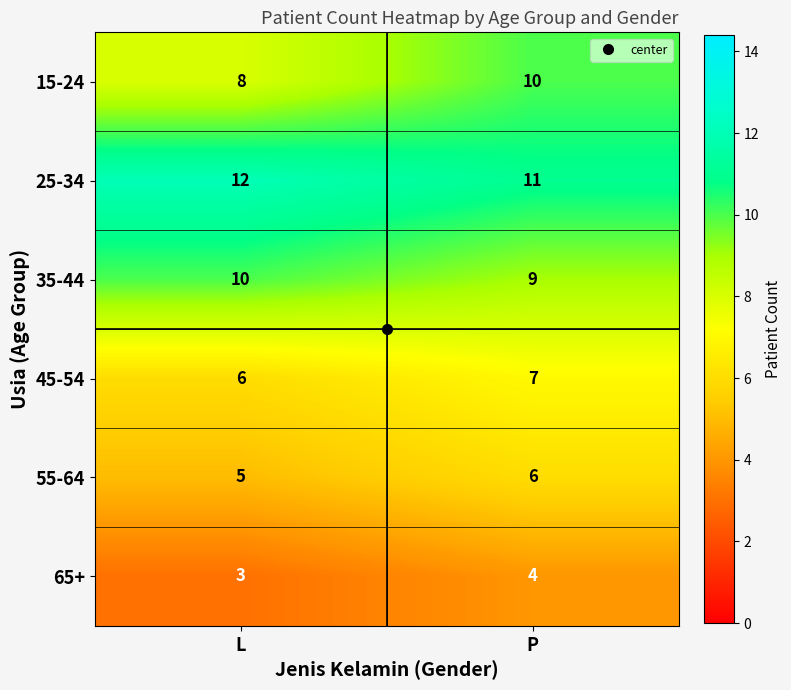

At which category is the sum across all series the highest?

P